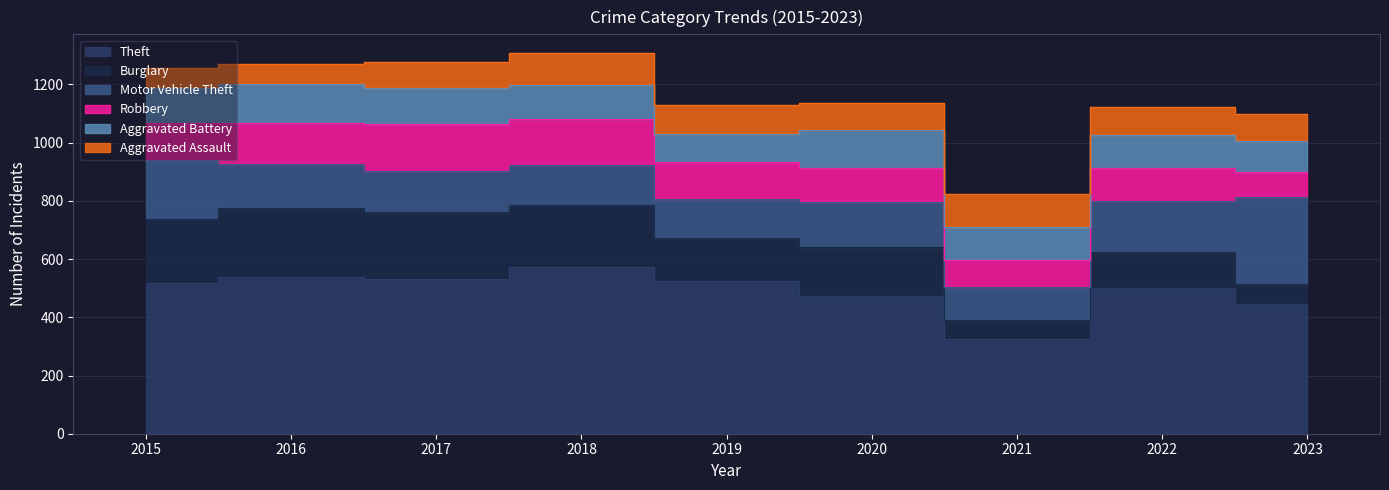

Rank the series at 2020 from highest to lowest value.

Theft, Burglary, Motor Vehicle Theft, Aggravated Battery, Robbery, Aggravated Assault